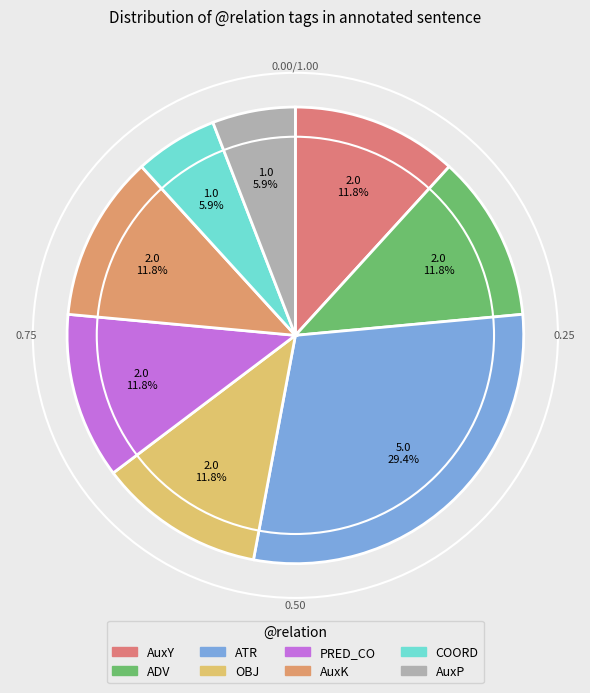

Is it true that ATR is 36% of the pie?

False